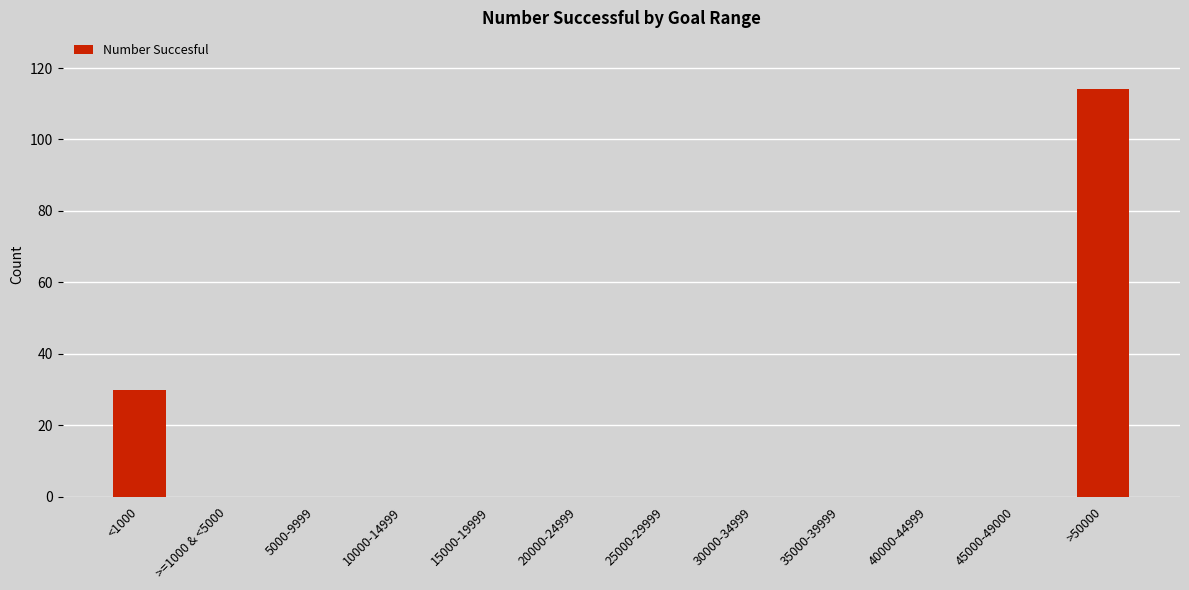

Reading left to right, list all the values displayed in this chart.

<1000=30	>=1000 & <5000=0	5000-9999=0	10000-14999=0	15000-19999=0	20000-24999=0	25000-29999=0	30000-34999=0	35000-39999=0	40000-44999=0	45000-49000=0	>50000=114